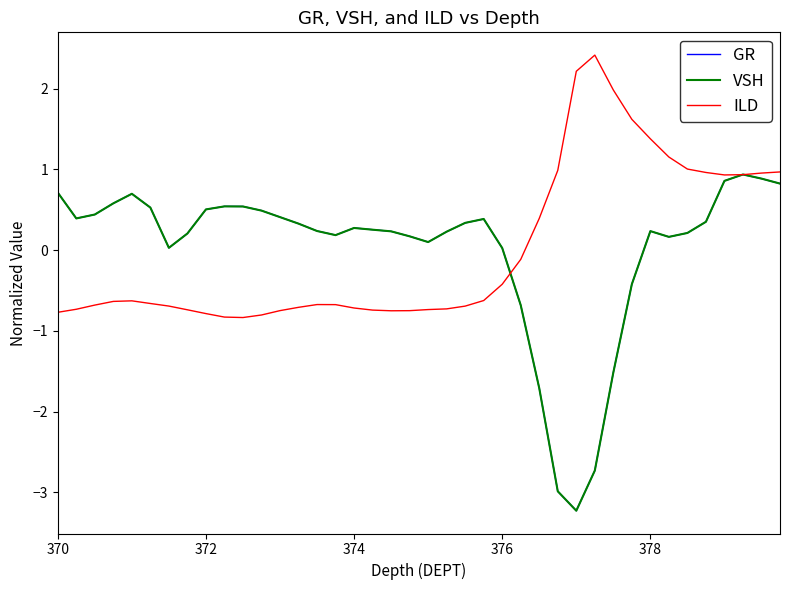

What is the smallest value displayed?

-3.2